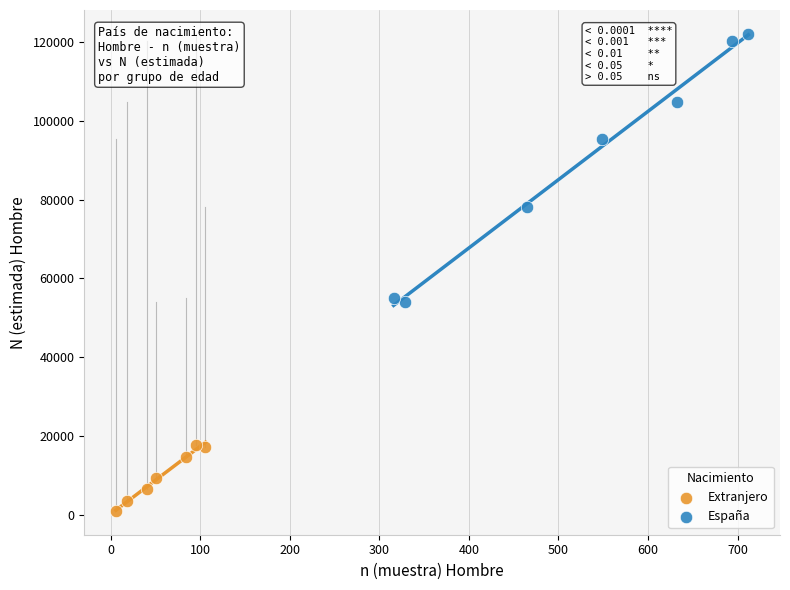

Which series has the largest Y range (max minus min)?

España